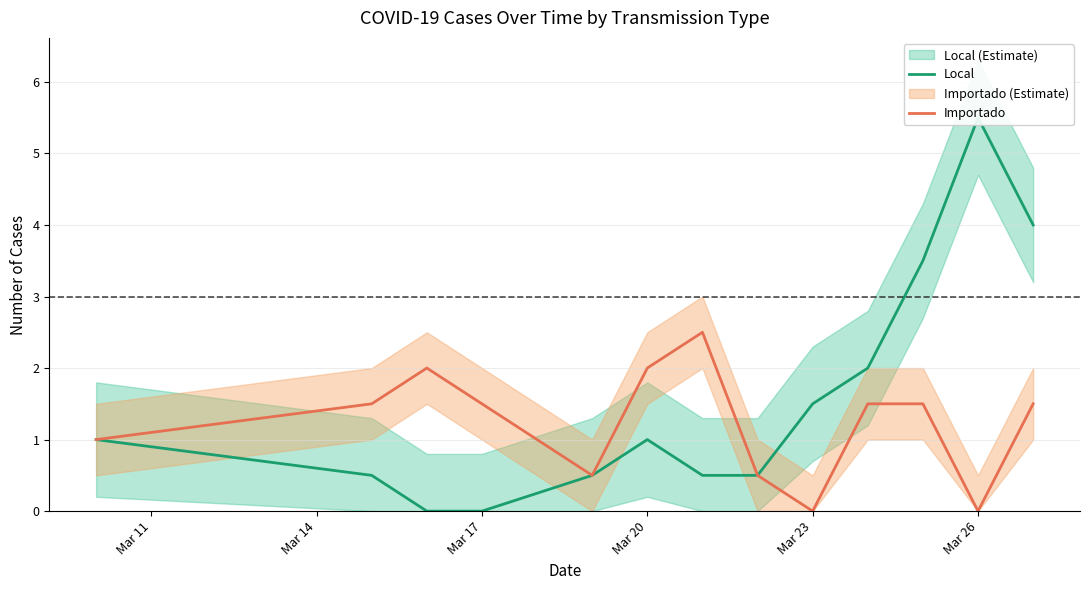

Count the number of categories in the chart.

13